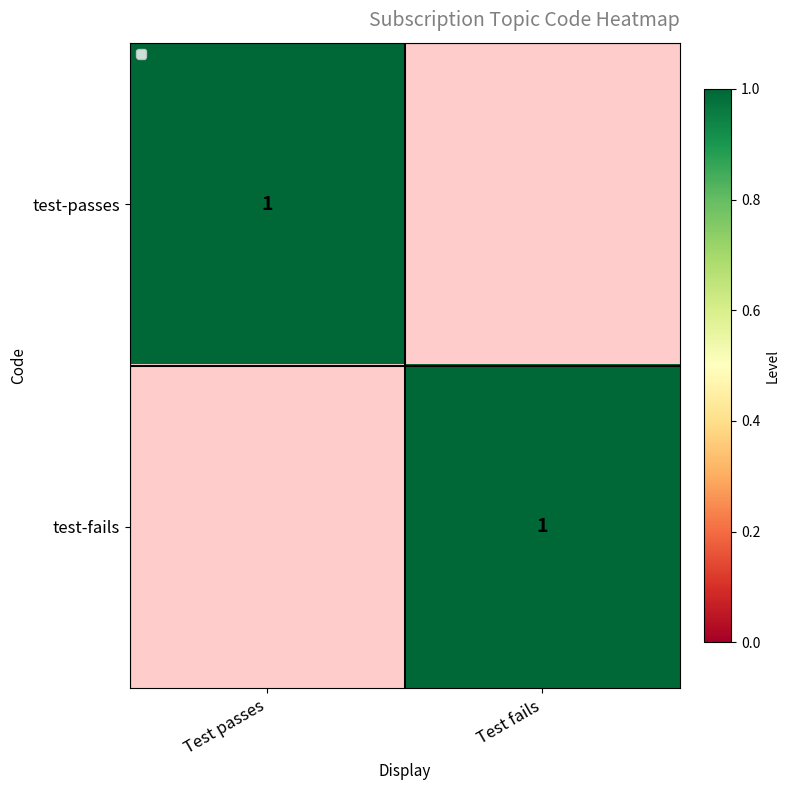

The test-passes series shows 1 at Test passes. True or false?

True